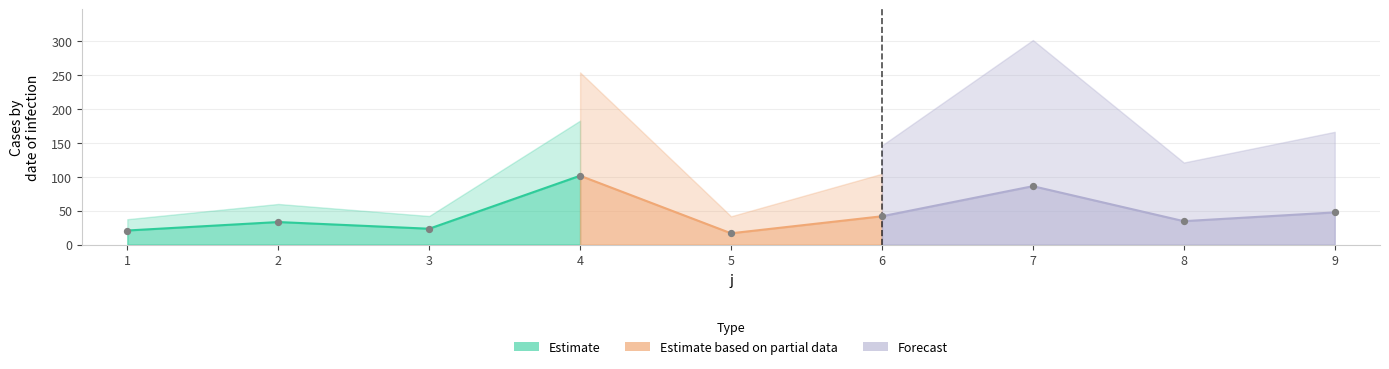

What is the ratio of the value at 1 to the value at 6?

0.5